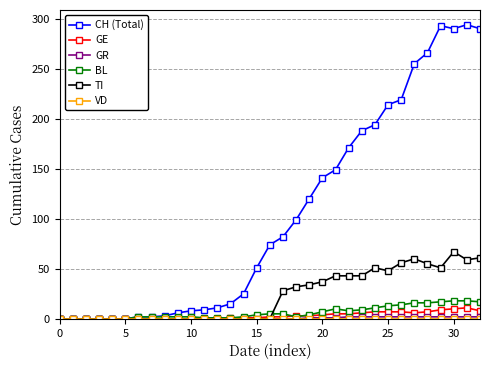

What is the greatest value displayed?

294